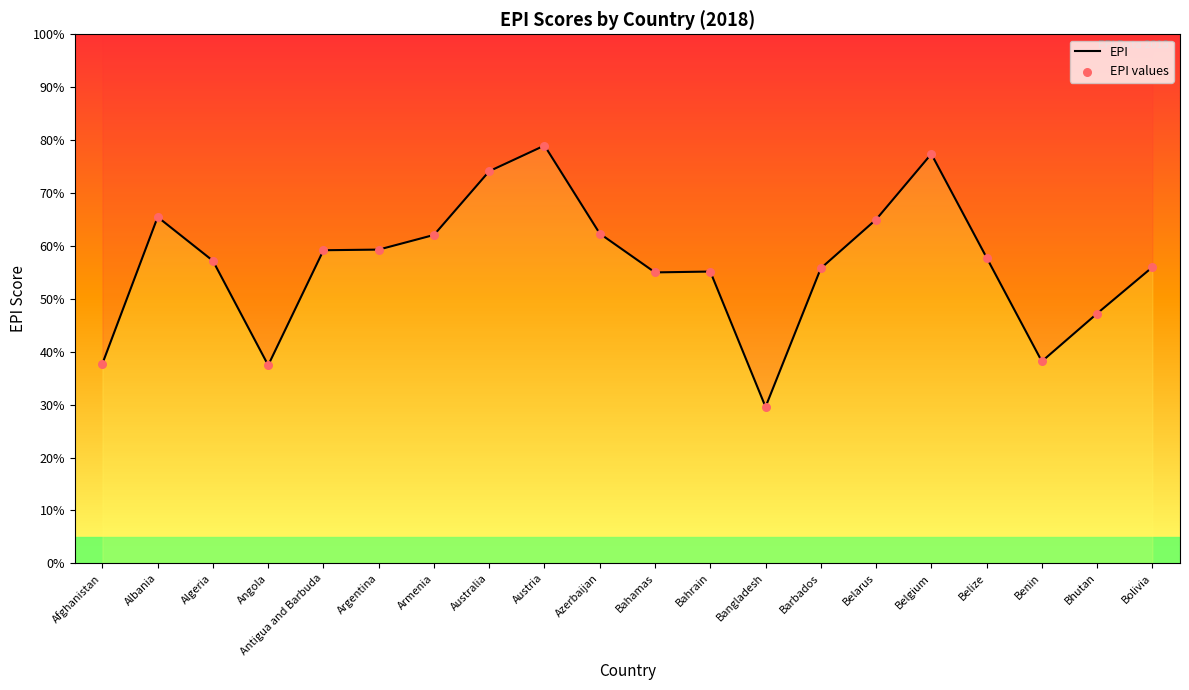

Between Armenia and Benin, which is larger?

Armenia